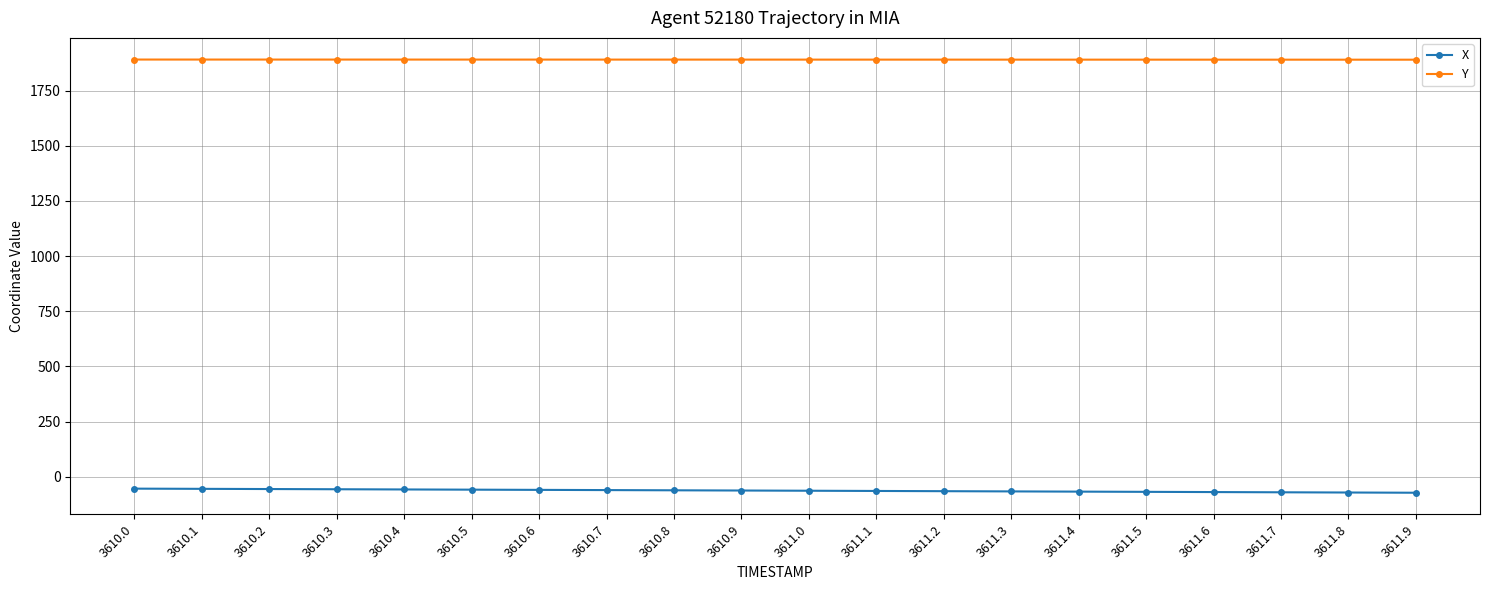

True or false: Y and X intersect in this chart.

False